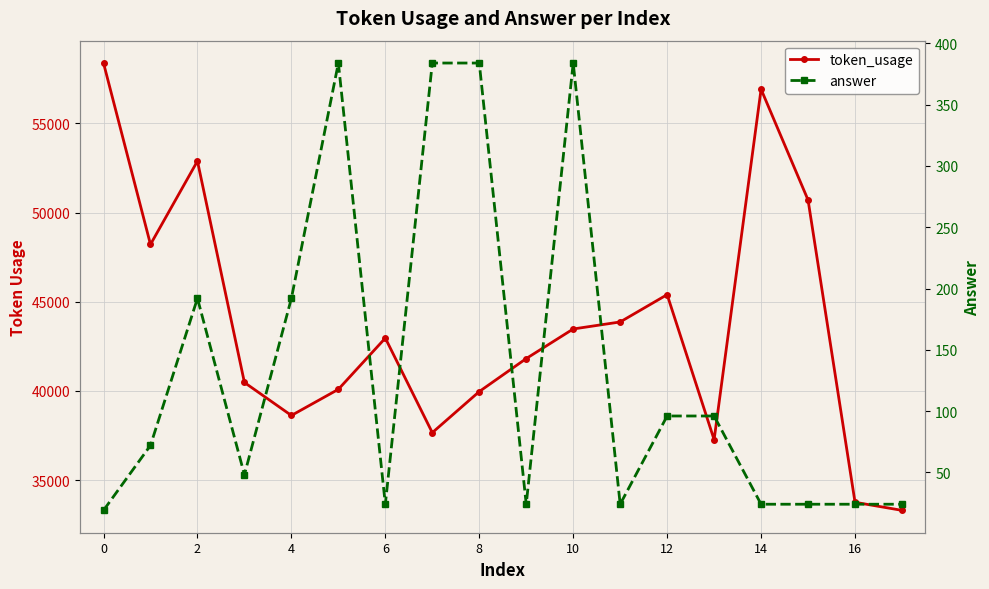

What is the total value across all series at 14?

40350